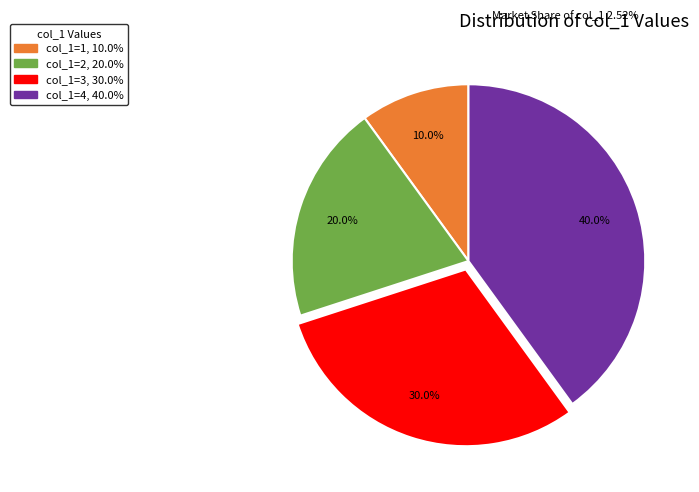

Does any single category account for the majority?

No